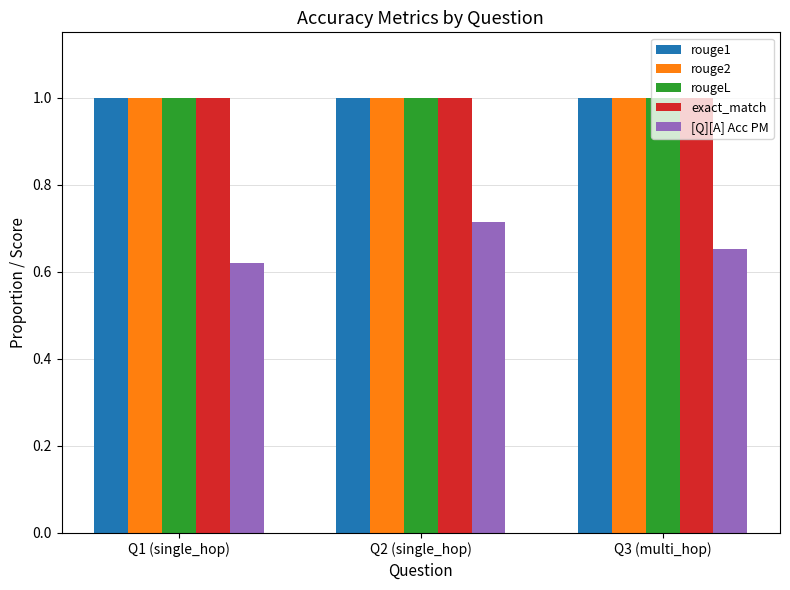

Count the number of categories in the chart.

3